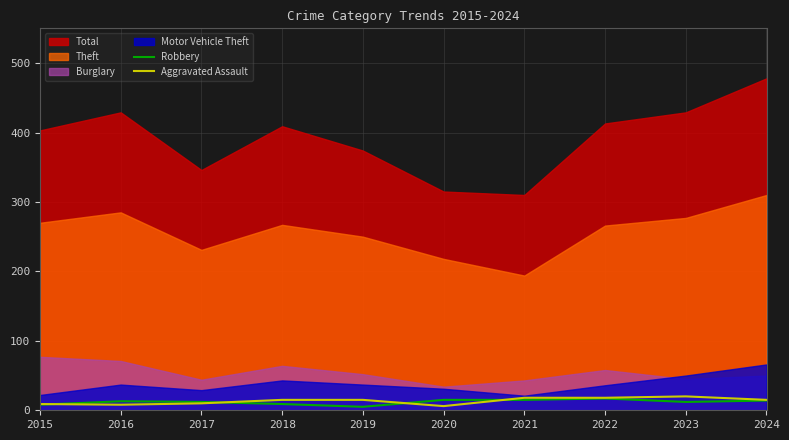

True or false: Robbery has a value of 15 at 2021.

True